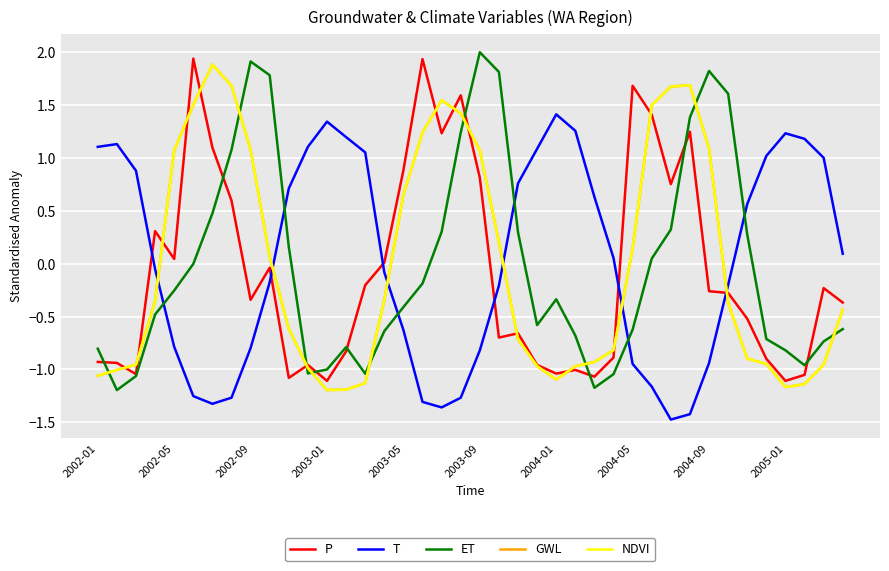

Does the chart display data point markers on the line(s)?

No